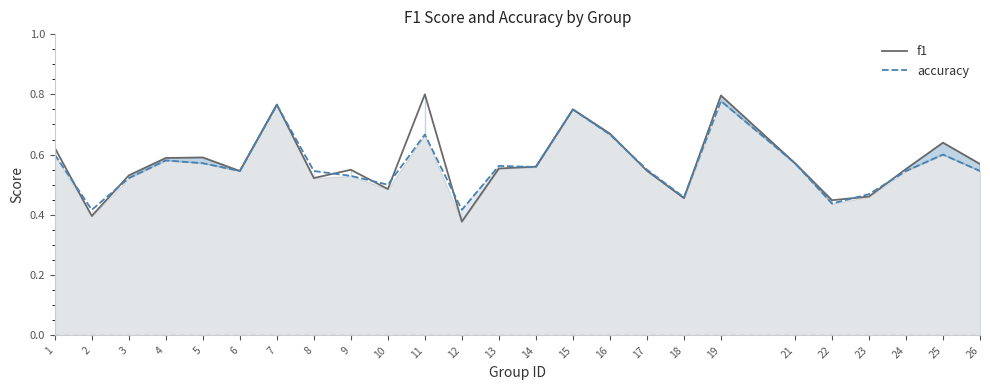

What is the total value across all series at 9?

1.1